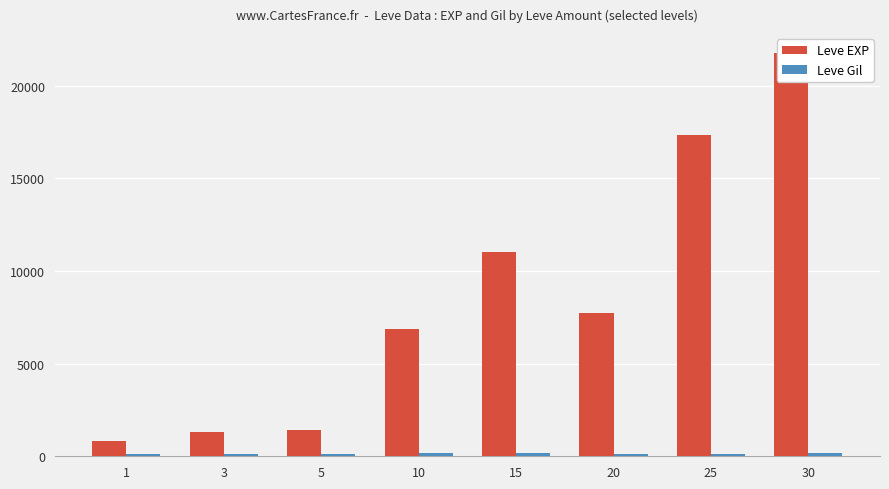

At which category is the sum across all series the highest?

30